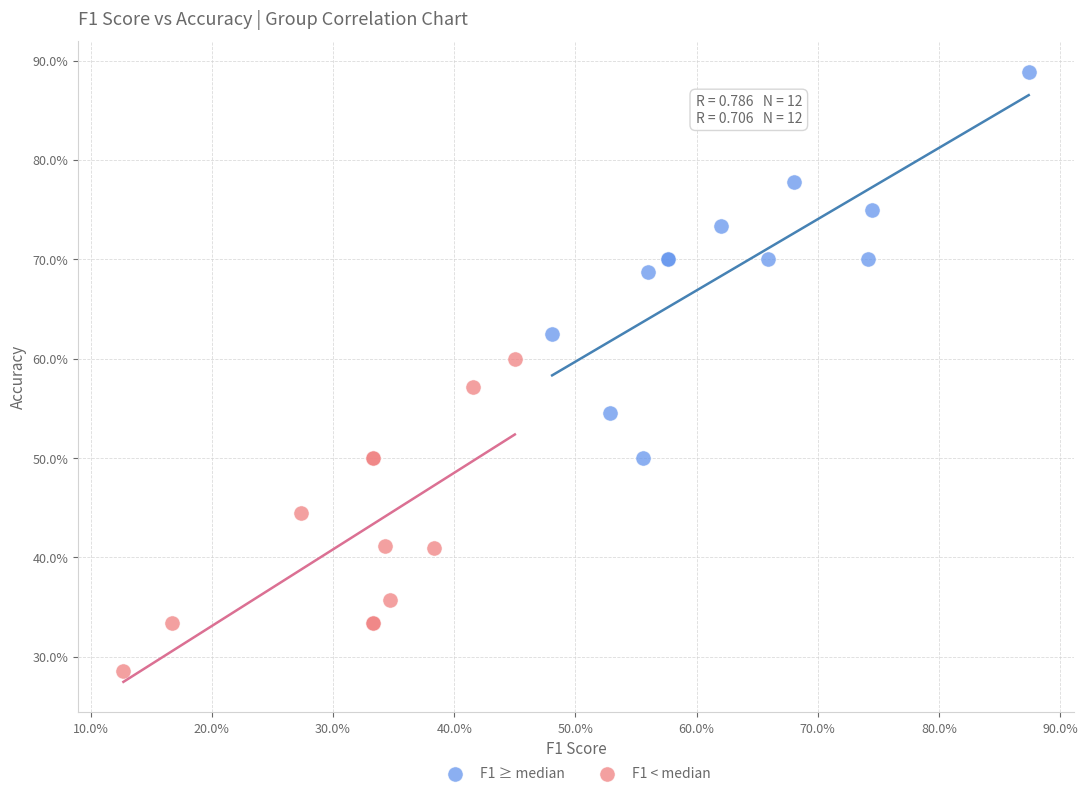

Which series contains the lowest Y value?

F1 < median